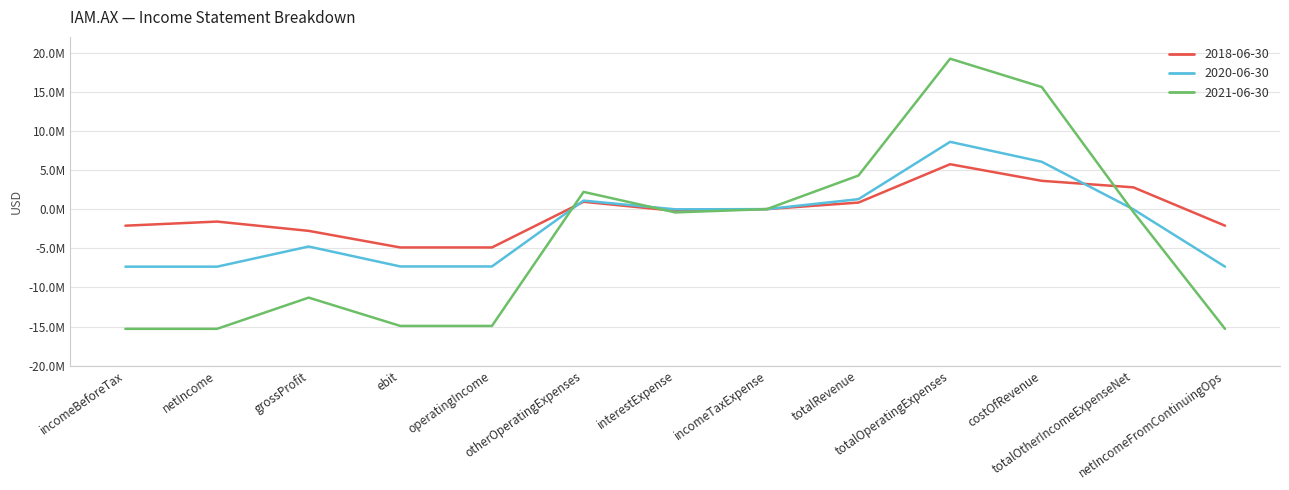

Does the chart display data point markers on the line(s)?

No